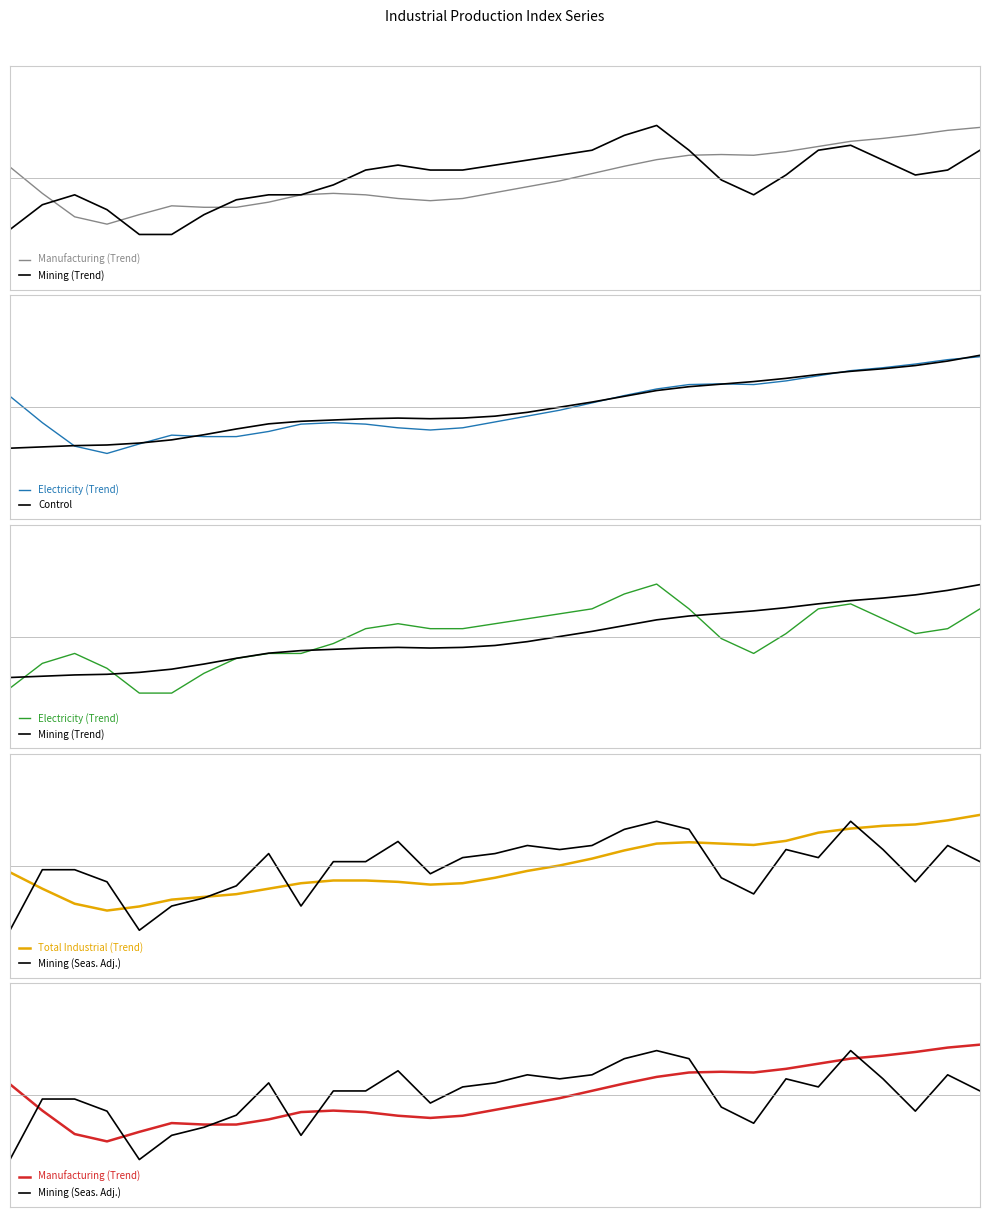

In Manufacturing (Trend), how many points are lower than both neighbors (excluding endpoints)?

3